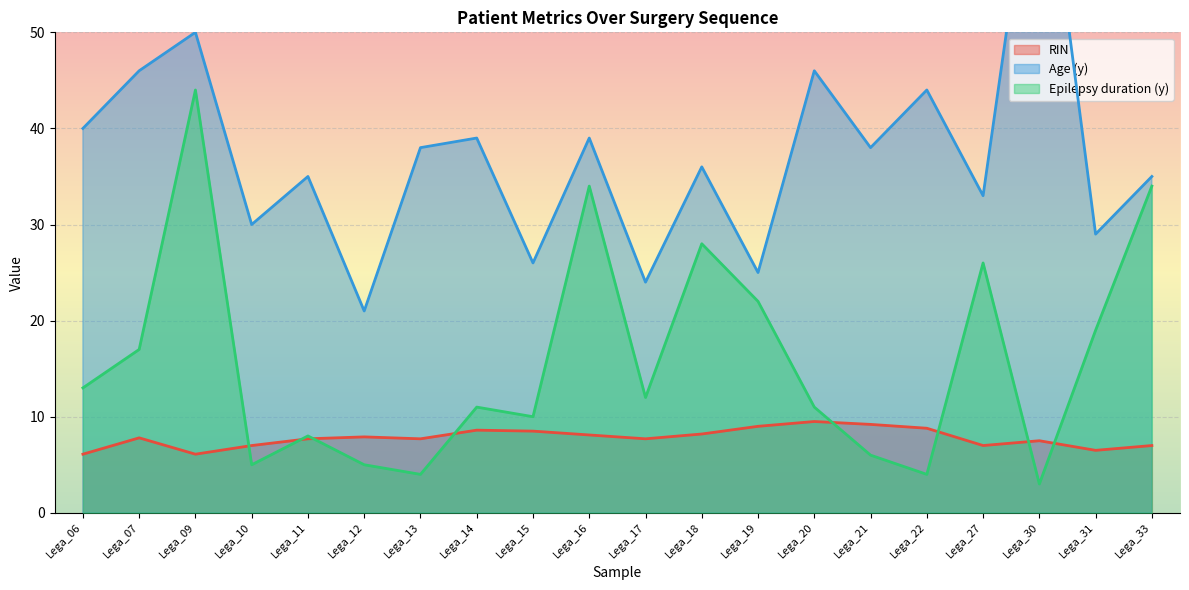

At Lega_22, list the series in order from largest to smallest.

Age (y), RIN, Epilepsy duration (y)